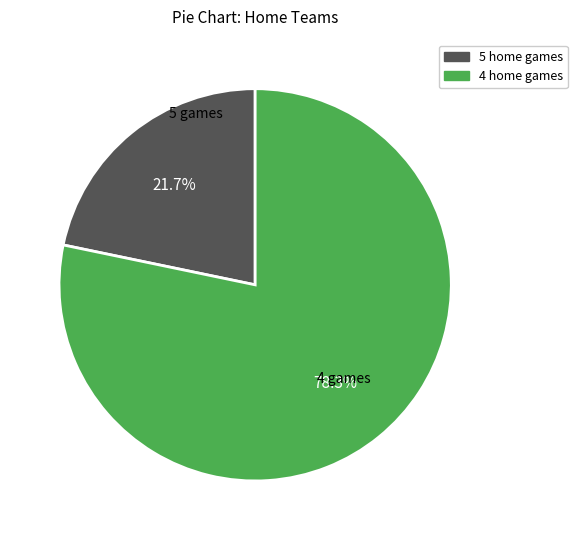

Which category has the smallest portion of the pie?

5 home games